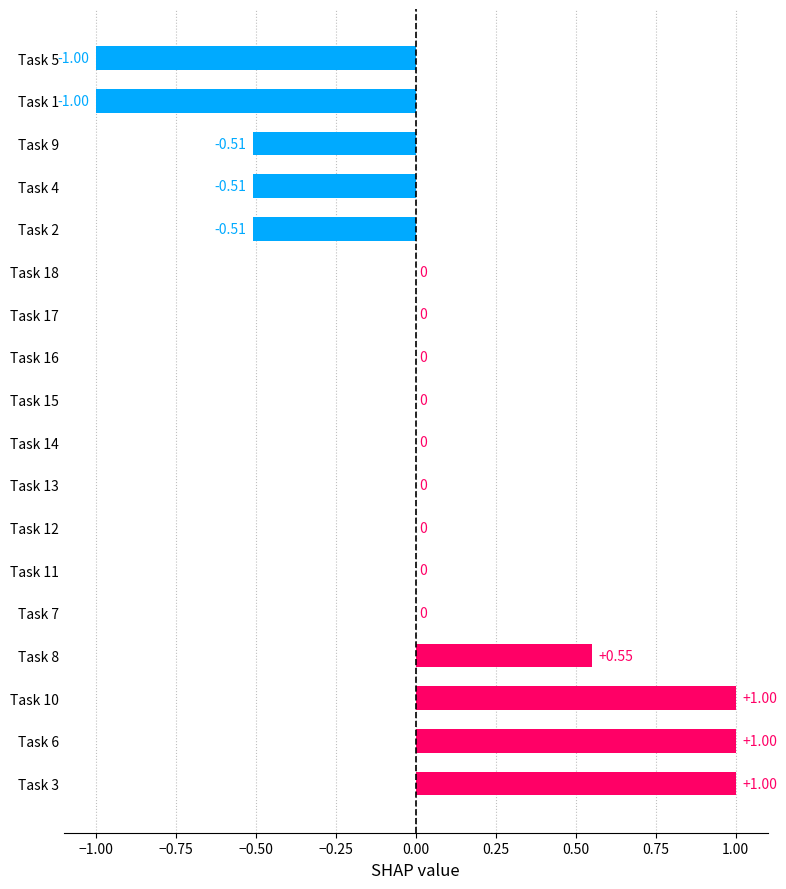

Between Task 6 and Task 18, which is larger?

Task 6